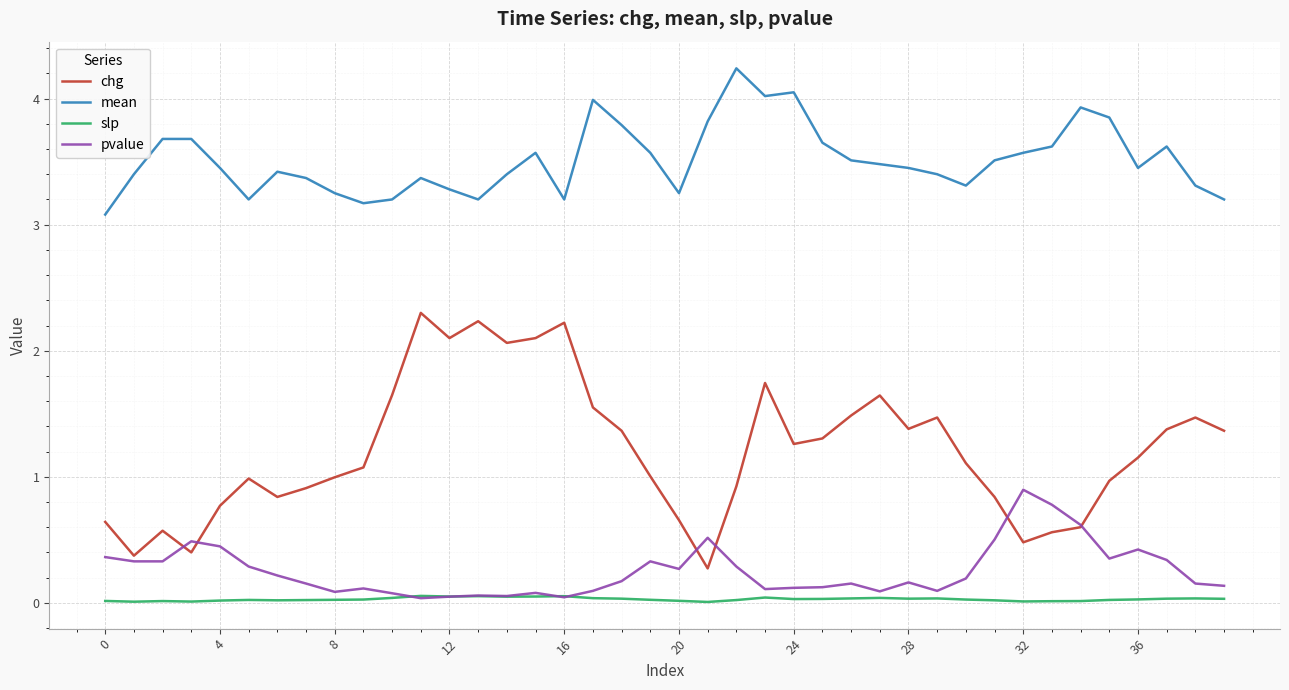

Which series has the largest total across all categories?

mean